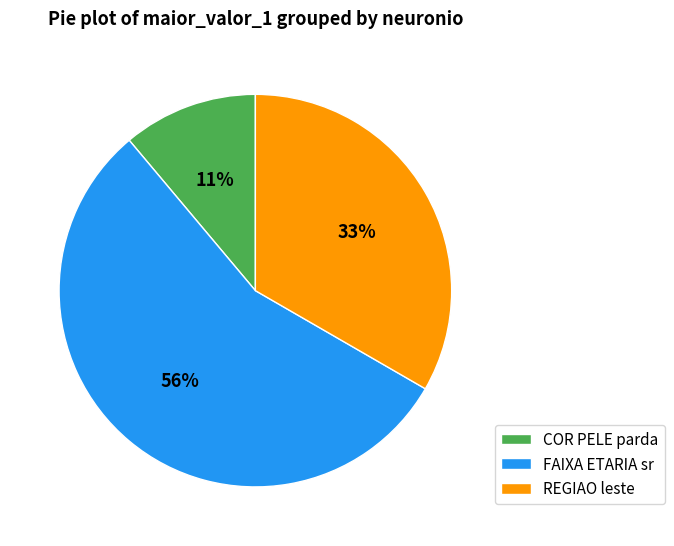

Do FAIXA ETARIA sr and COR PELE parda together represent more than half of the pie?

Yes